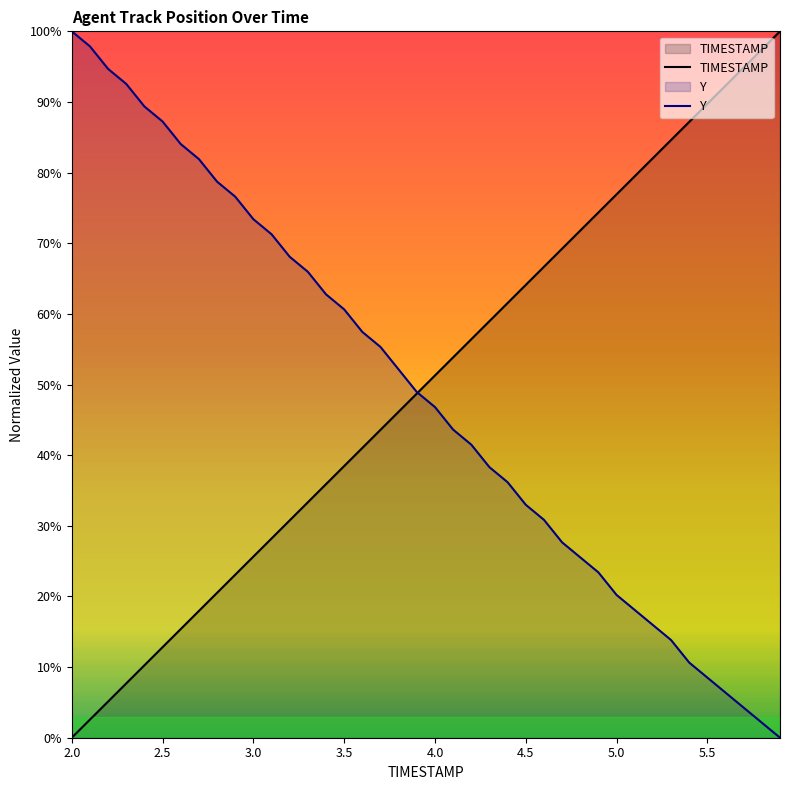

What is the difference between the second highest and minimum values in the Y series?

97.9